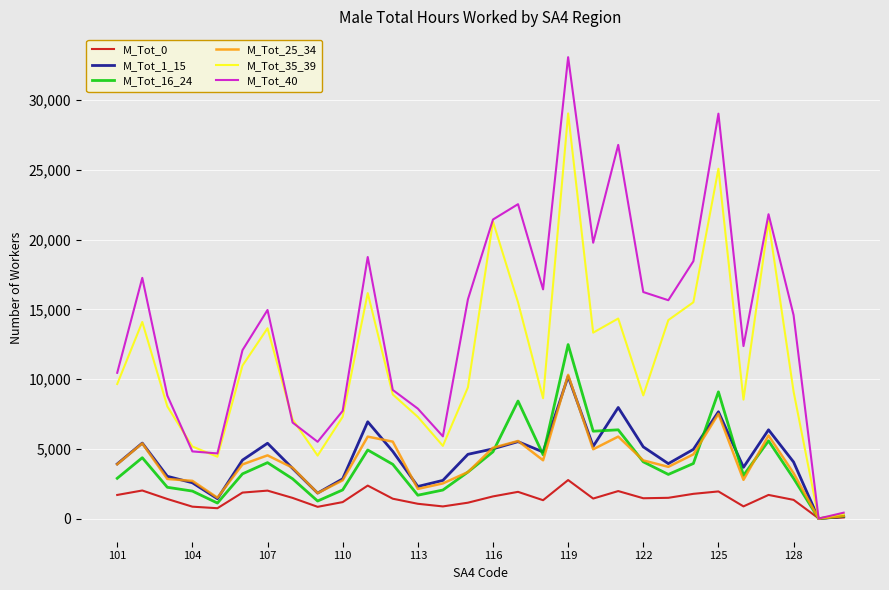

Which series has the largest total across all categories?

M_Tot_40